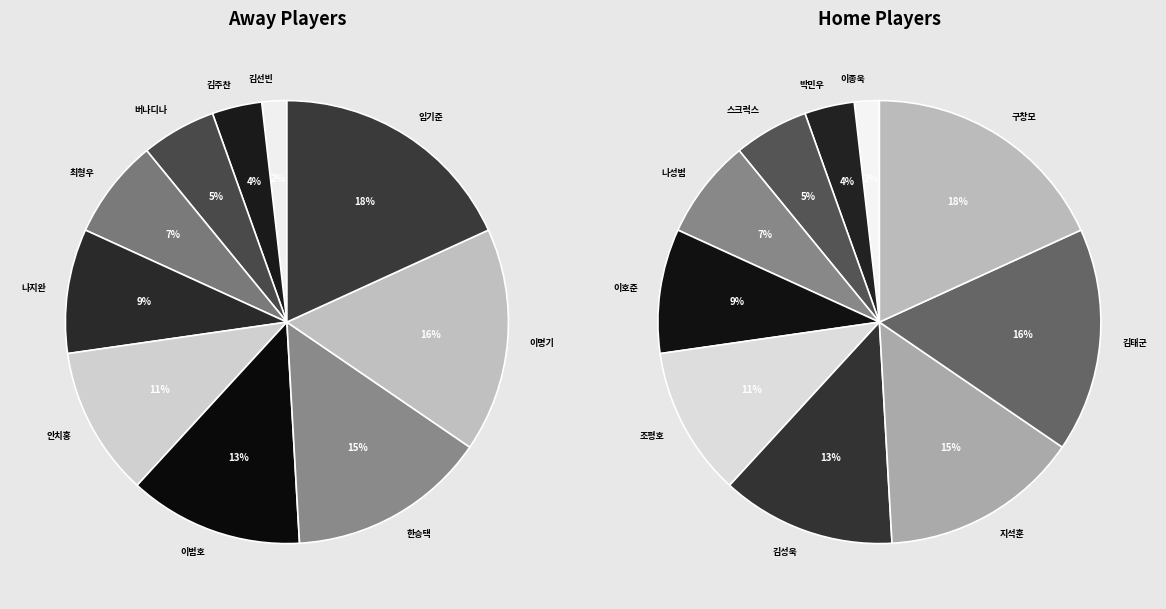

Which category has the smallest portion of the pie?

김선빈